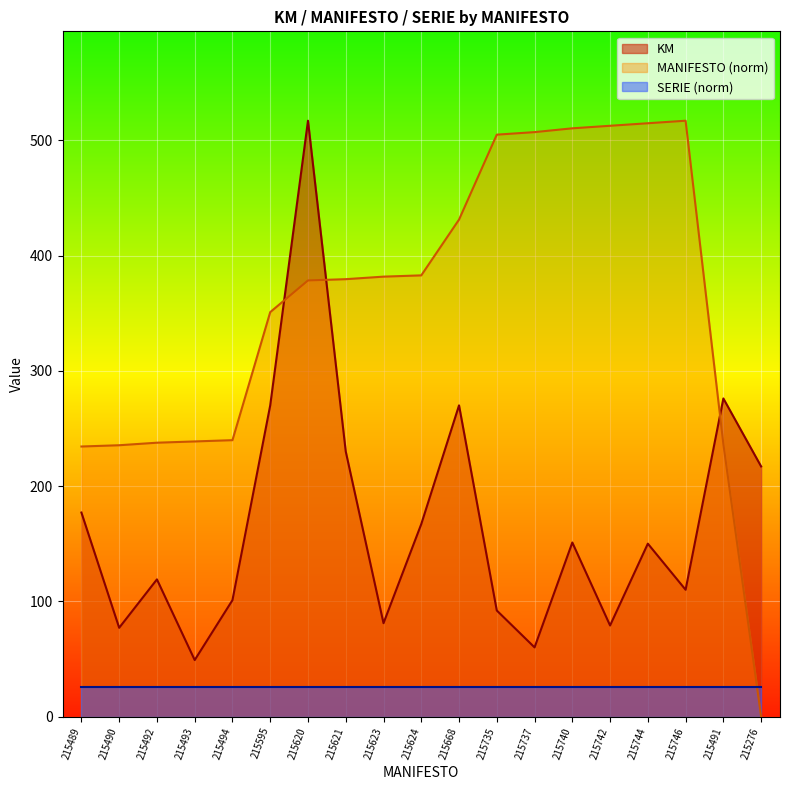

Reading right to left, list all the values displayed in this chart.

KM: 217.0	276.0	110.0	150.0	79.0	151.0	60.0	92.0	270.0	167.0	81.0	230.0	517.0	270.0	101.0	49.0	119.0	77.0	177.0
MANIFESTO: 0.0	236.5	517.0	514.8	512.6	510.4	507.1	504.9	431.2	382.8	381.7	379.5	378.4	350.9	239.8	238.7	237.6	235.4	234.3